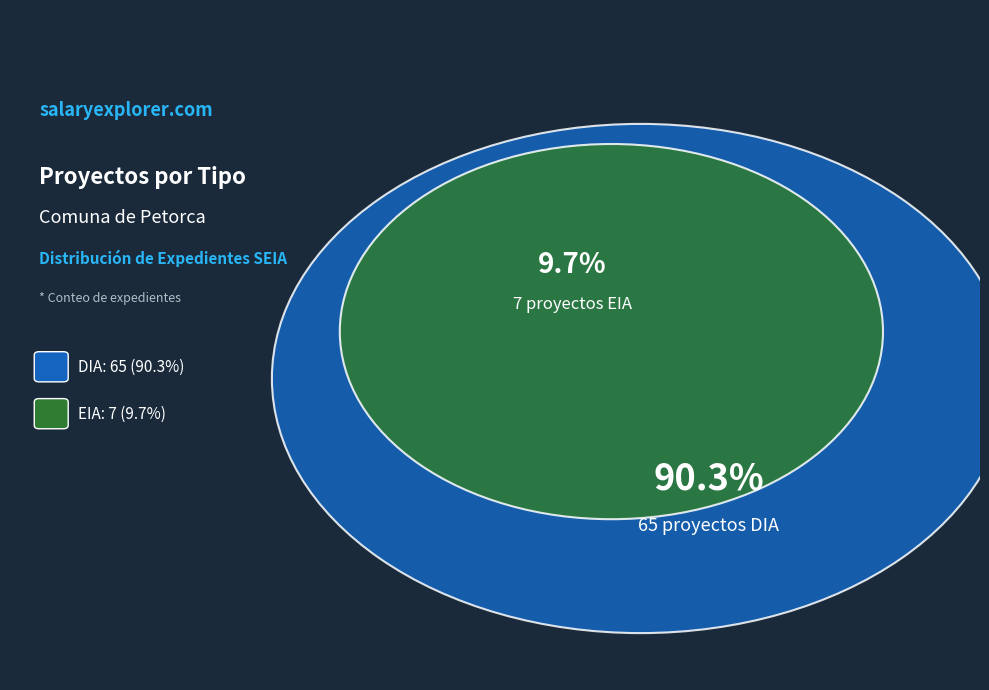

Which category has the biggest portion of the pie?

DIA